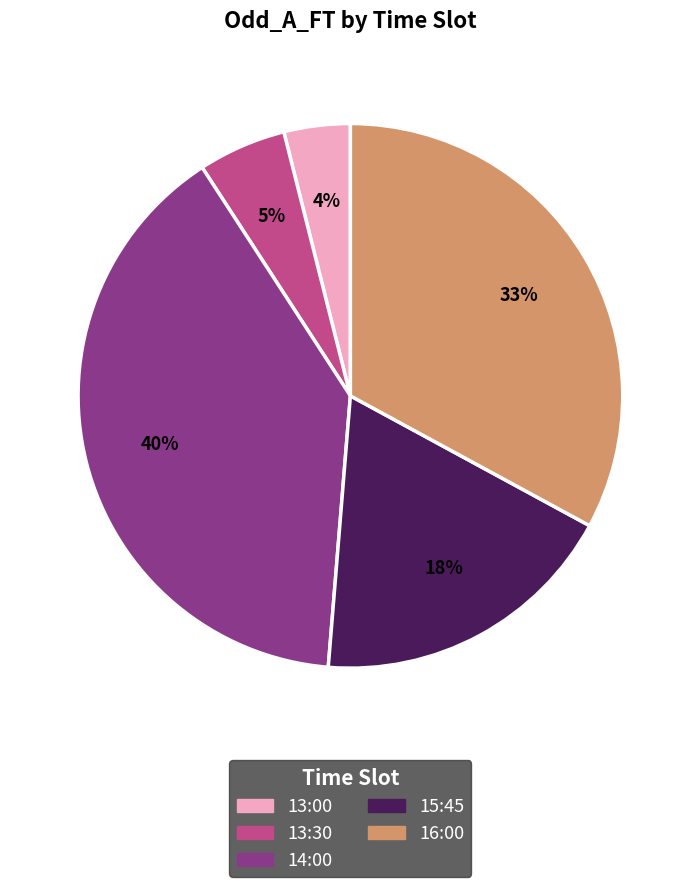

The 13:00 slice represents 4% of the pie. True or false?

True